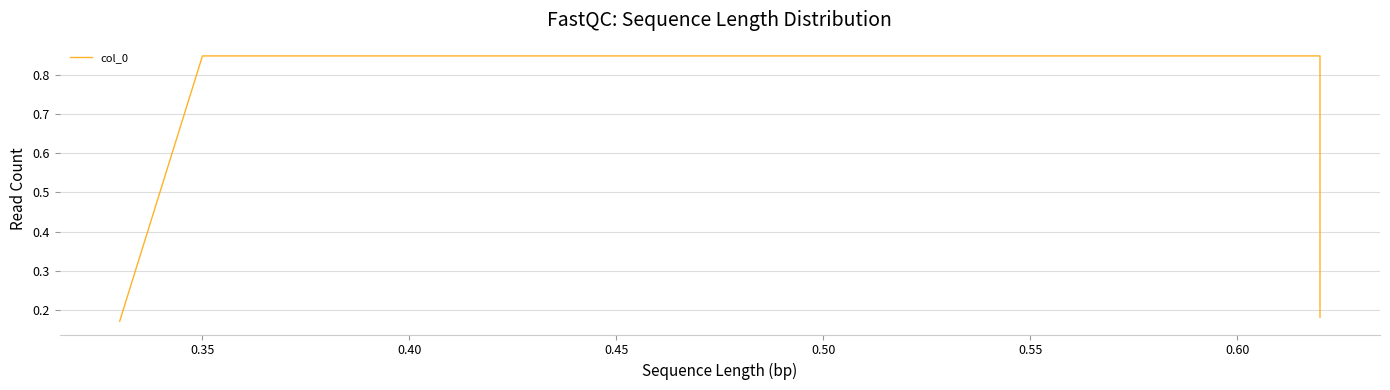

What is the maximum value shown in the chart?

0.8